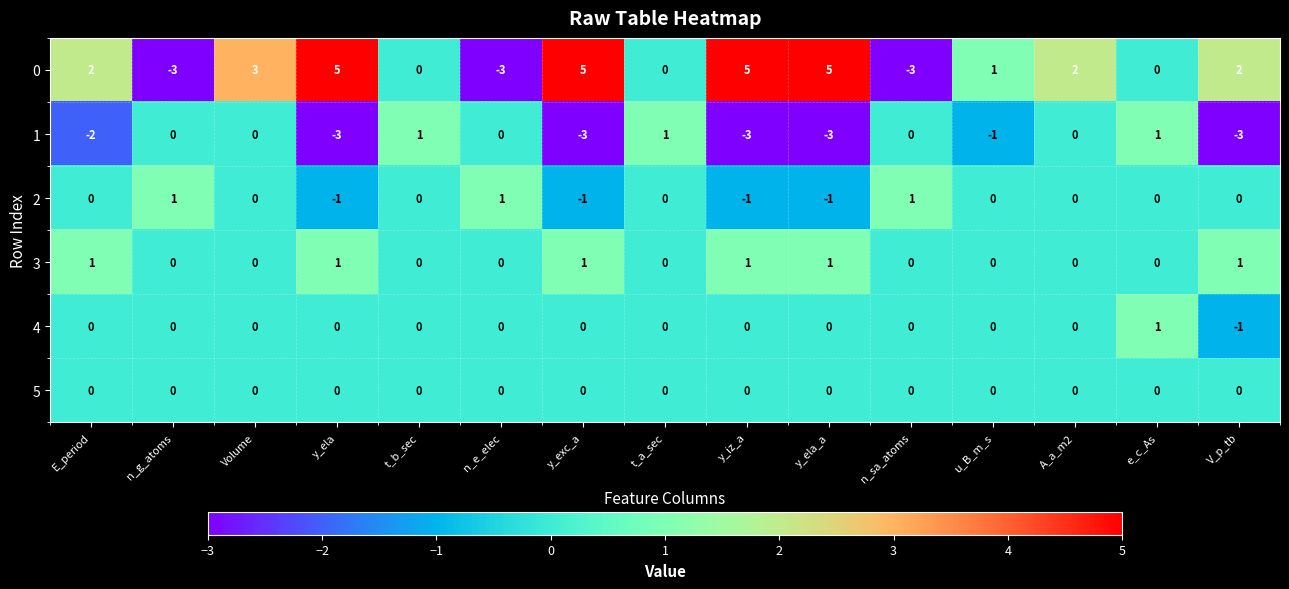

Which series changed the most between n_g_atoms and Volume?

0